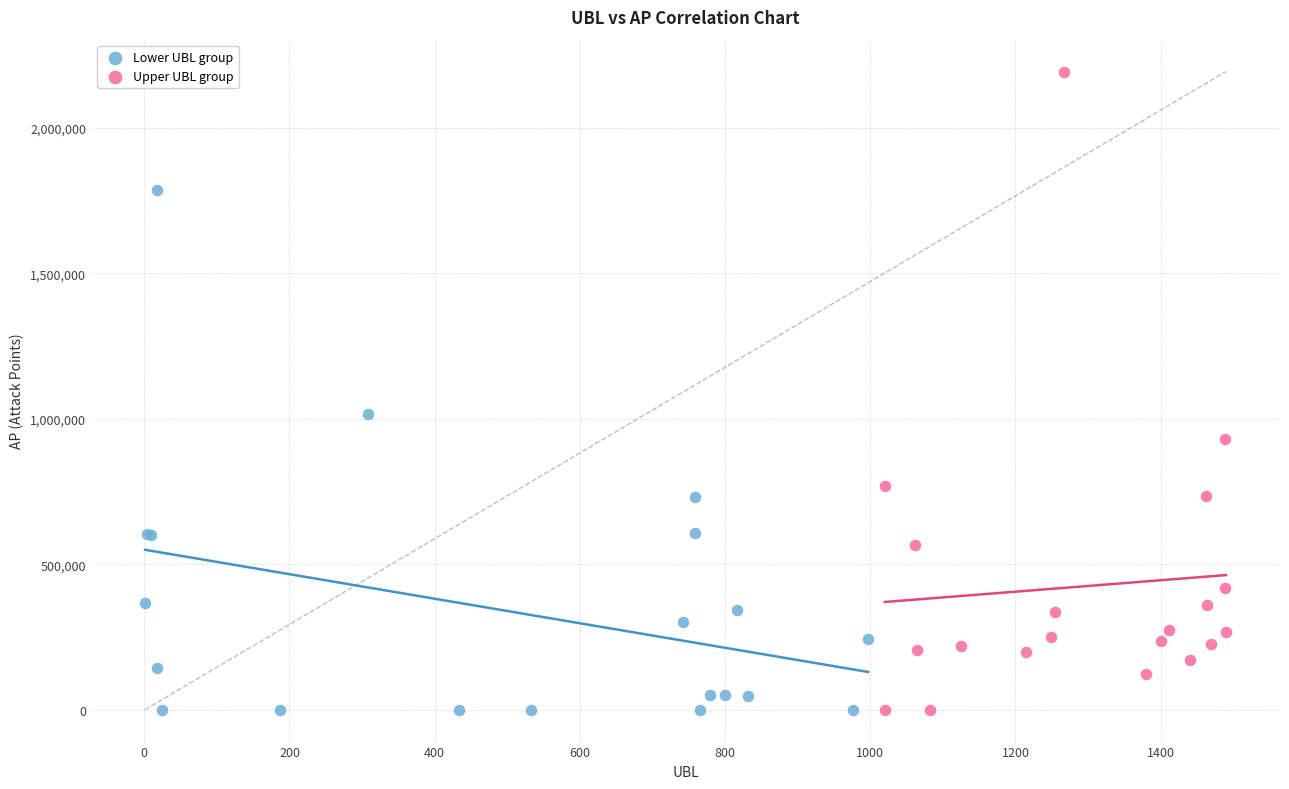

Which series reaches the maximum Y coordinate?

Upper UBL group